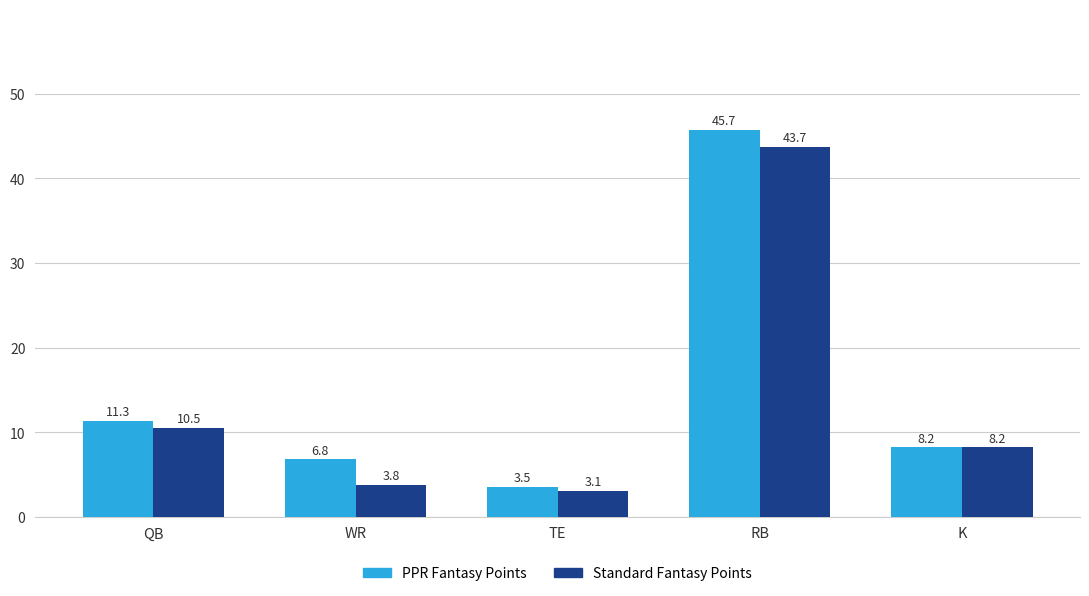

Reading left to right, transcribe all the data shown in this chart.

PPR Fantasy Points: 11.3	6.8	3.5	45.7	8.2
Standard Fantasy Points: 10.5	3.8	3.1	43.7	8.2